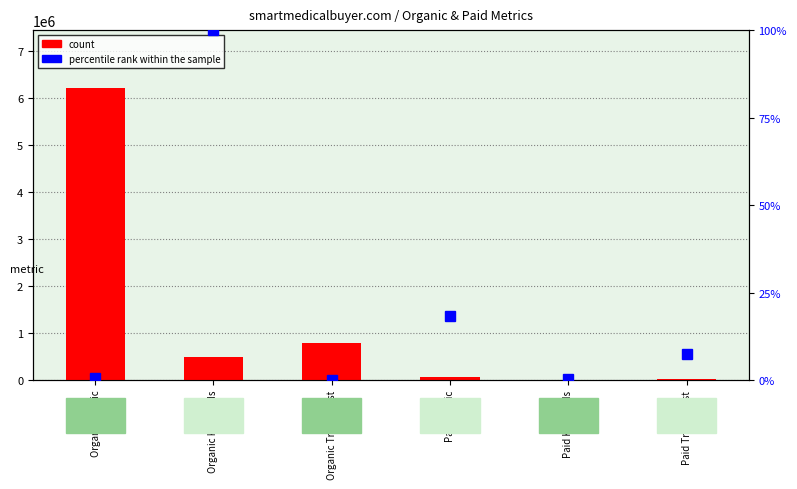

What is the total value across all series at Paid Traffic Cost?

13729.5